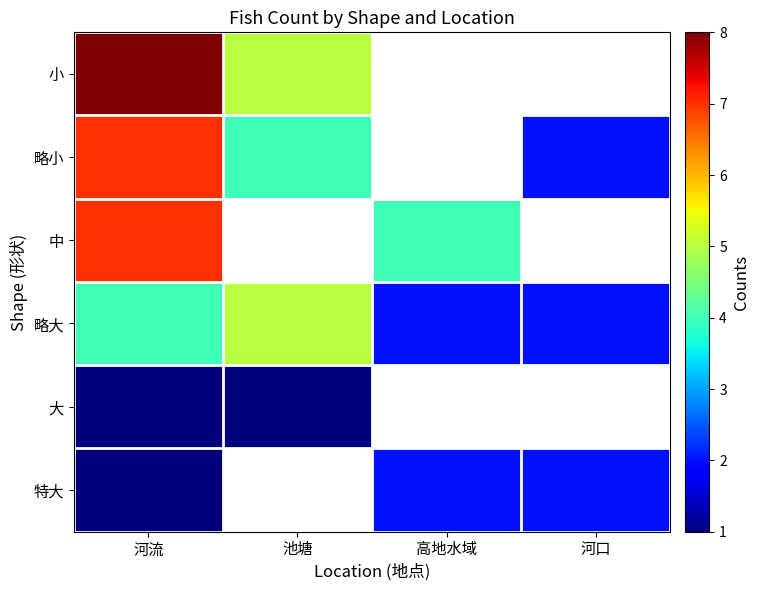

How many data points in 略大 are above 4?

1